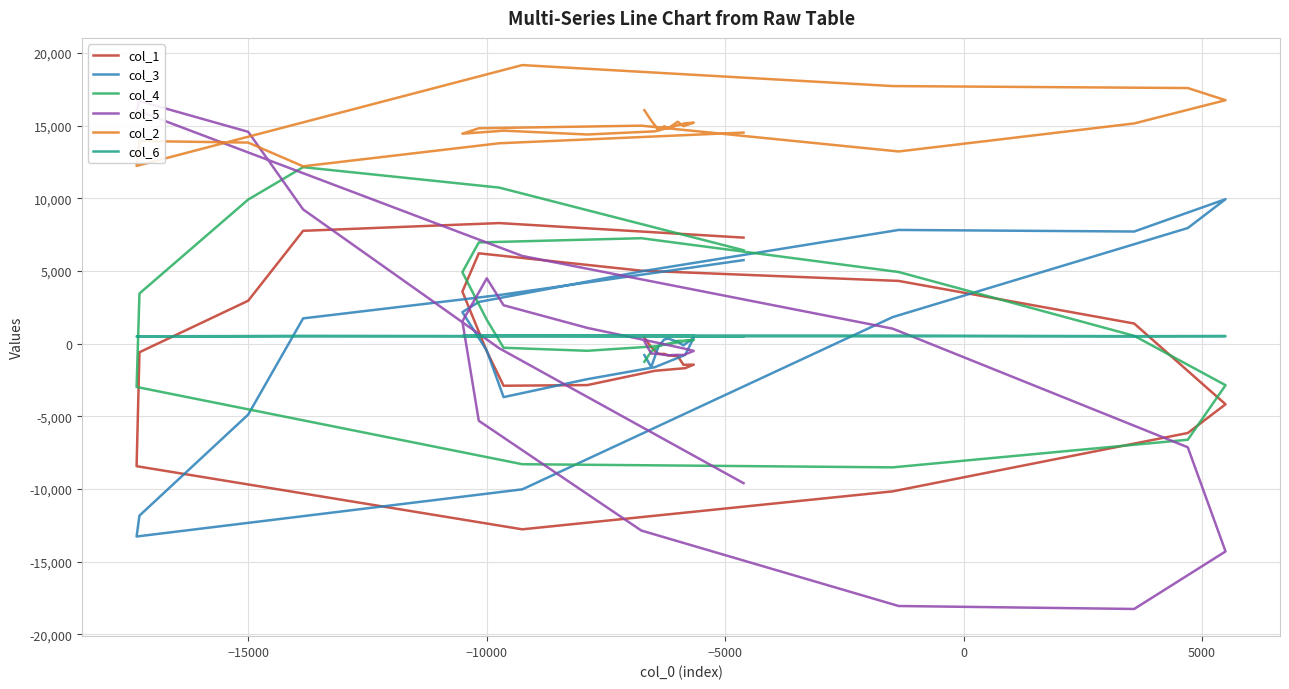

List the series in order of their peak value, lowest first.

col_6, col_1, col_3, col_4, col_5, col_2